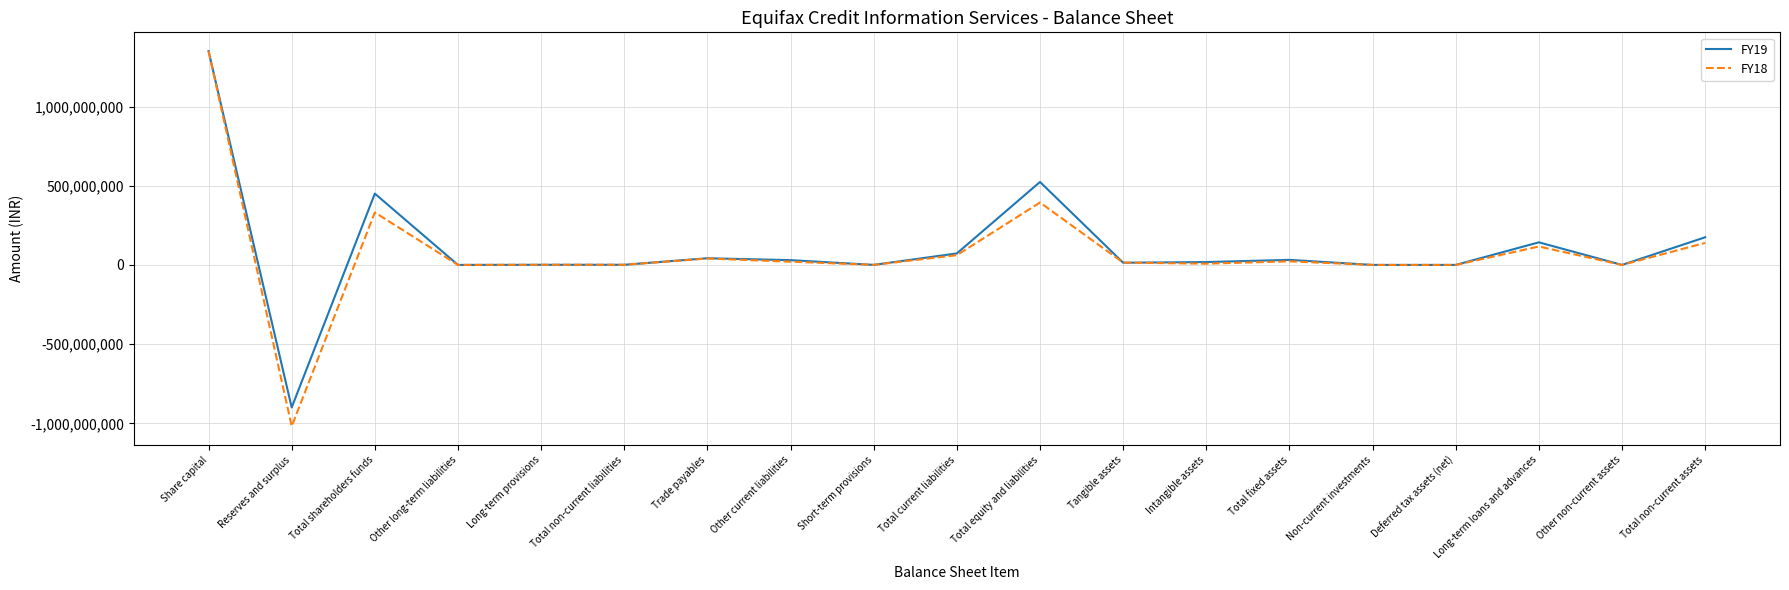

Which series has the largest range (max minus min)?

FY18